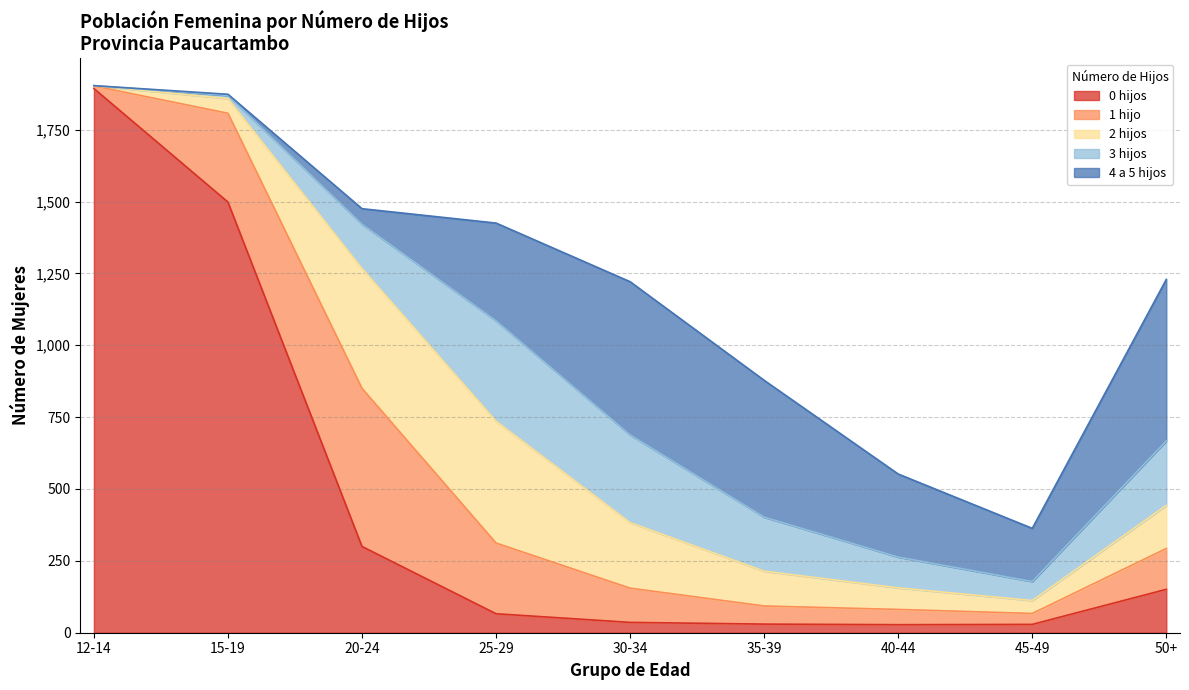

How many times do 0 hijos and 3 hijos cross each other?

1